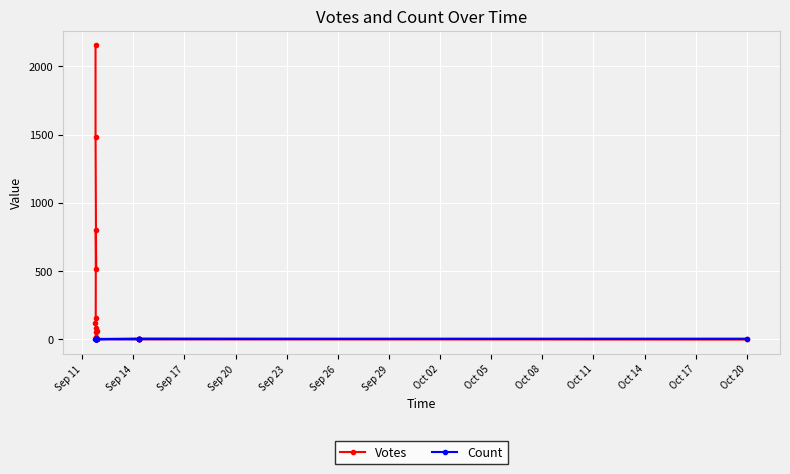

At how many categories does at least one series exceed 1987?

1